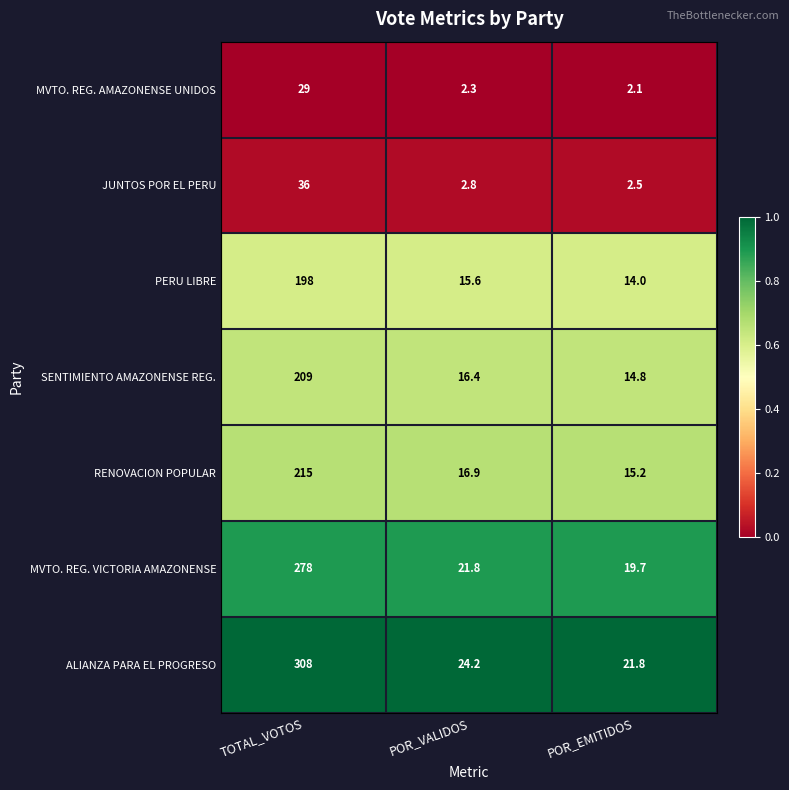

The MVTO. REG. AMAZONENSE UNIDOS series shows 0.6 at POR_EMITIDOS. True or false?

False